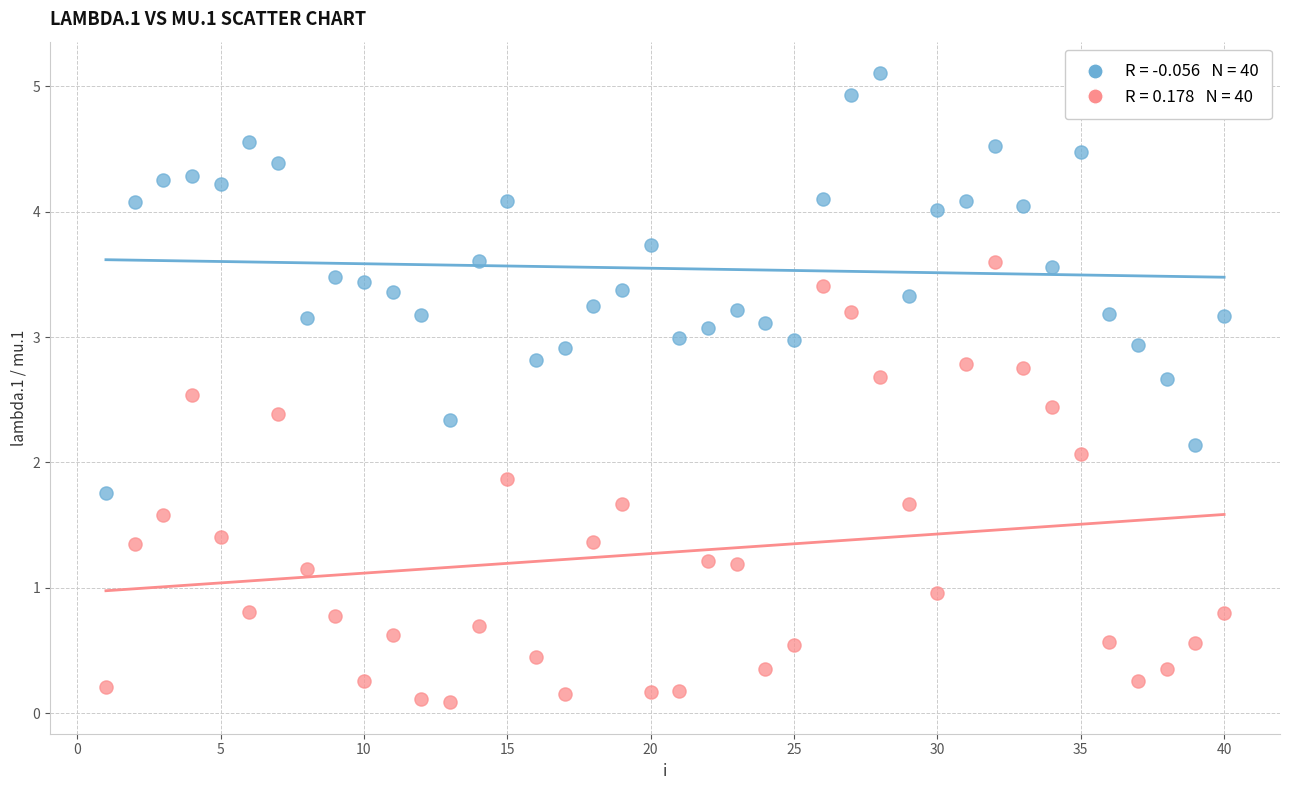

Across all series, what Y value is closest to 2?

2.1